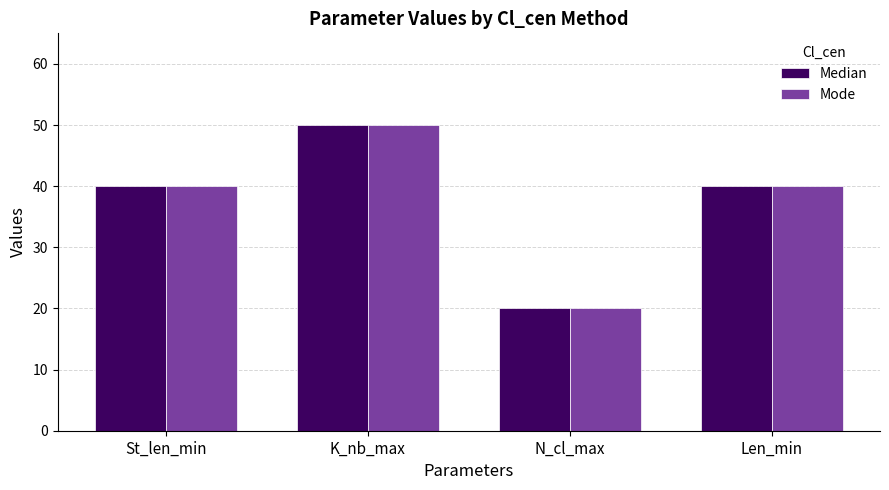

Reading left to right, extract all data points from this chart.

Median: 40	50	20	40
Mode: 40	50	20	40